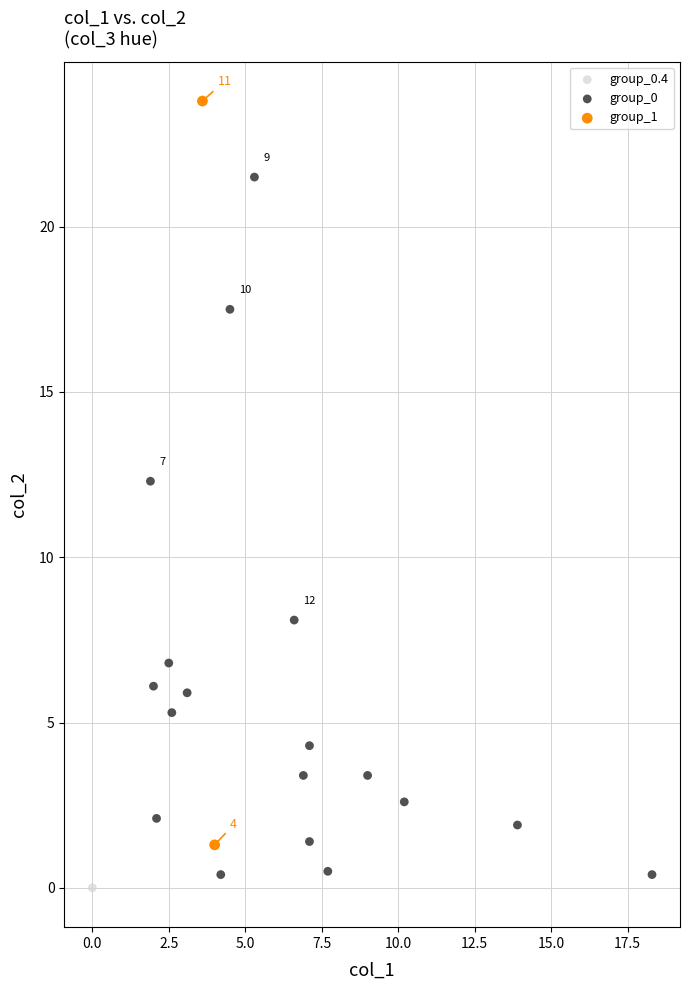

What are all the series names shown in the legend?

group_0.4, group_0, group_1